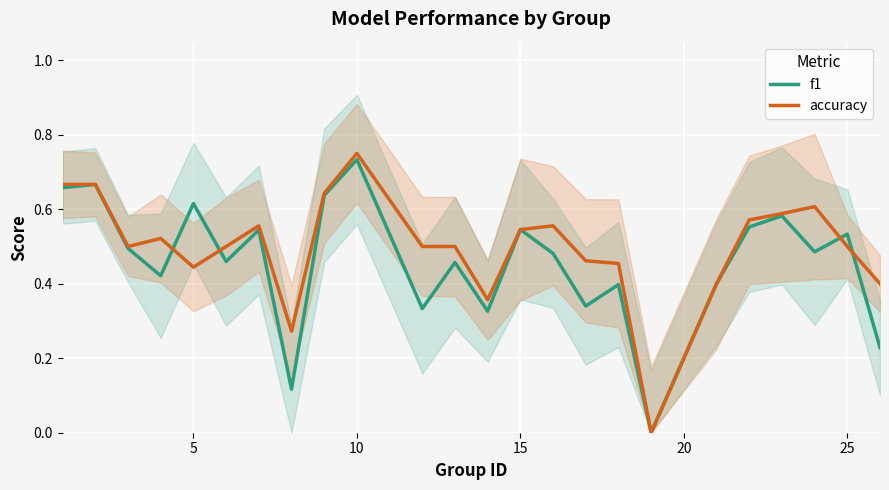

Which category has the highest value in the accuracy series?

10